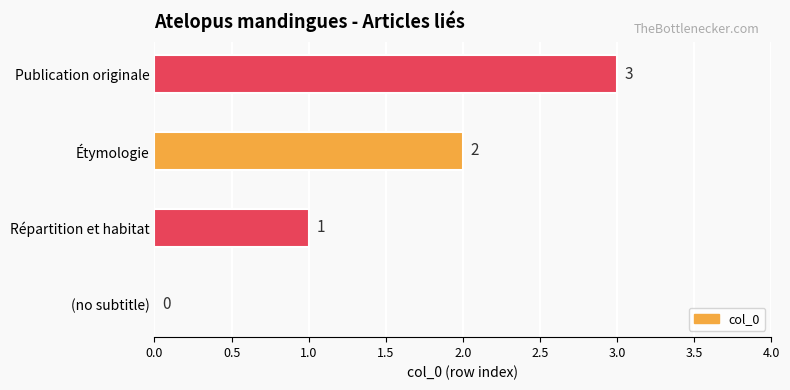

At which category does the chart reach its peak across all series?

Publication originale